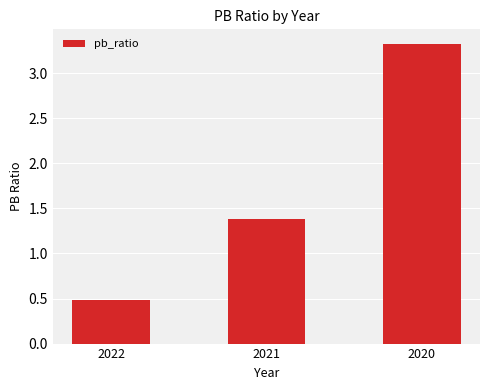

What is the value of the 1st bar from the left?

0.5